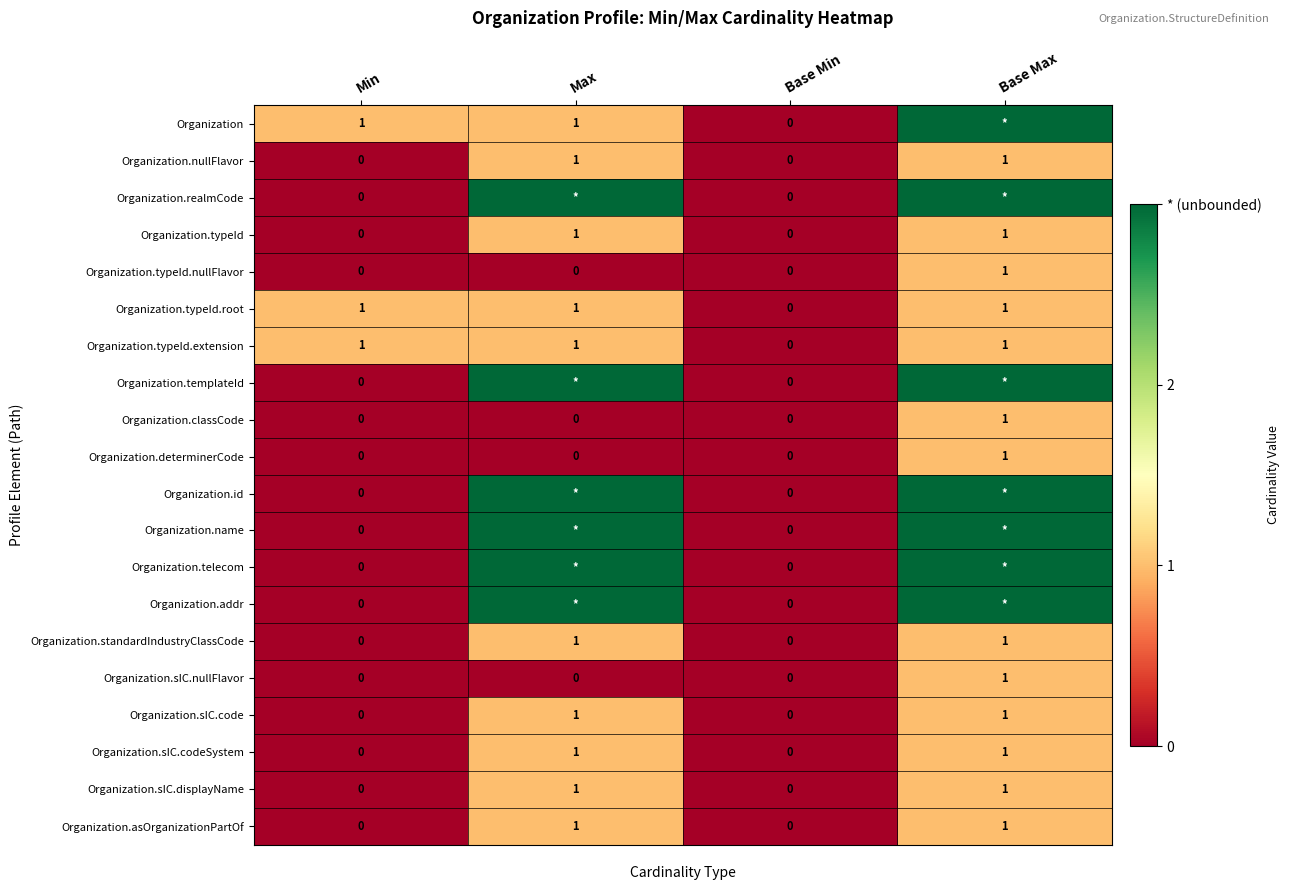

Is the value of Organization.standardIndustryClassCode at Base Max greater than the value of Organization.classCode at Max?

Yes